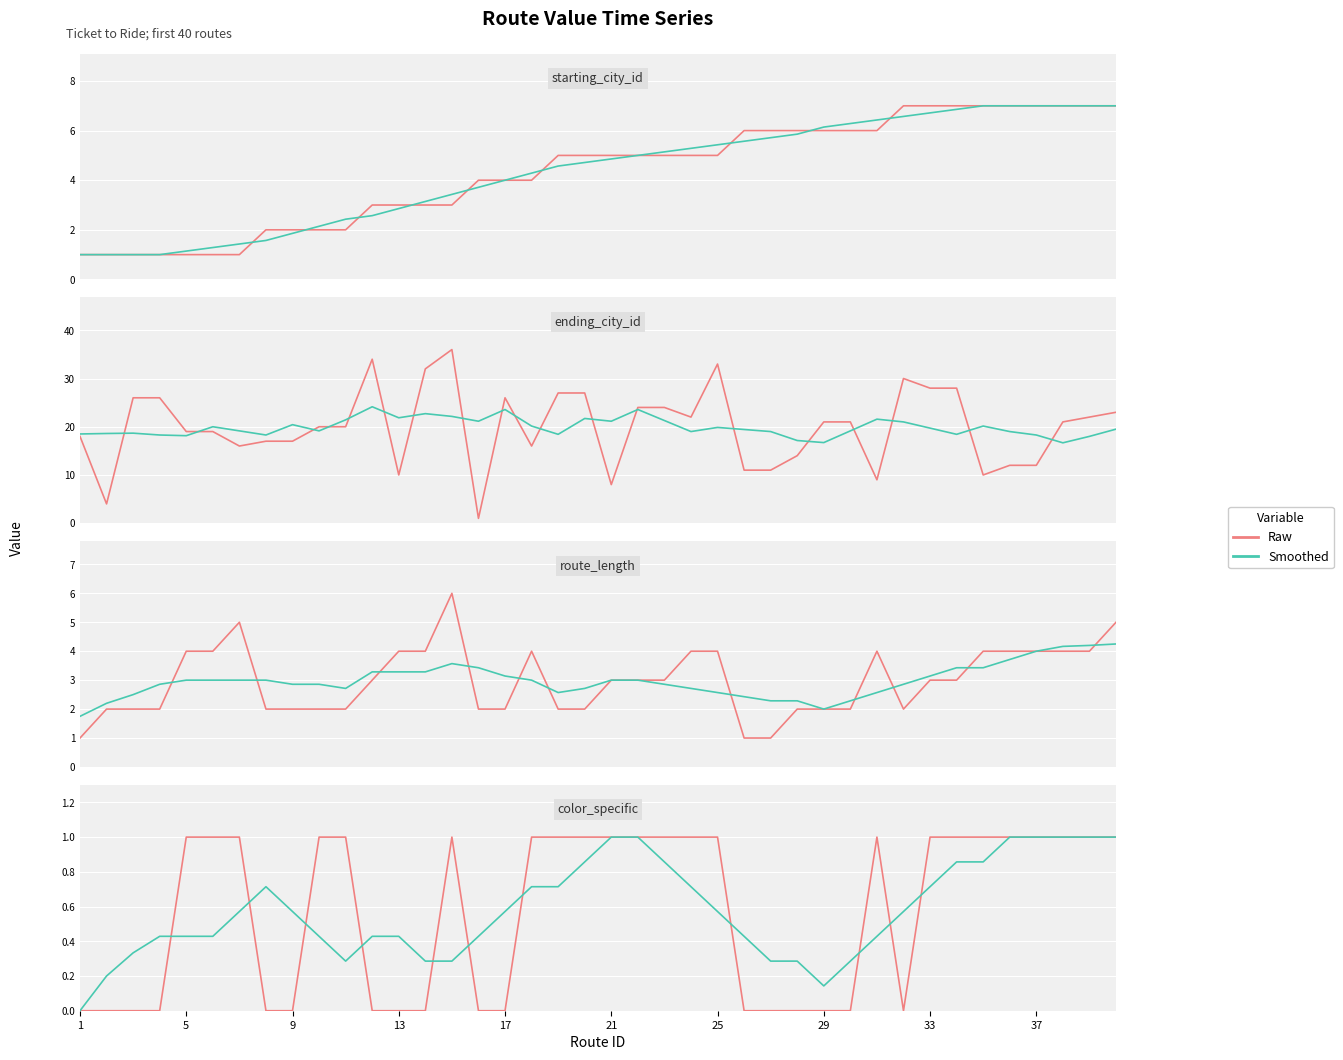

List the labels in order of starting_city_id value, largest first.

32, 33, 34, 35, 36, 37, 38, 39, 40, 26, 27, 28, 29, 30, 31, 19, 20, 21, 22, 23, 24, 25, 16, 17, 18, 12, 13, 14, 15, 8, 9, 10, 11, 1, 2, 3, 4, 5, 6, 7